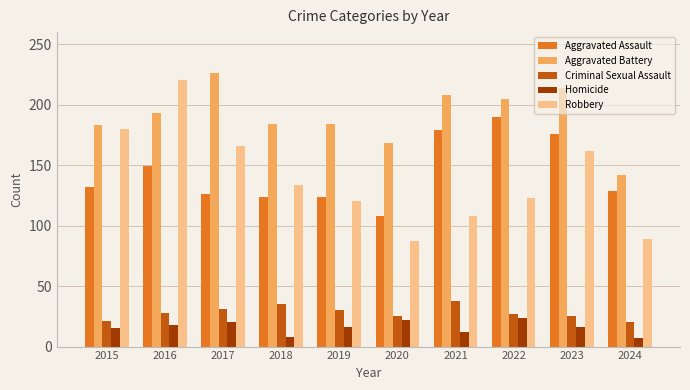

What is the approximate value of Robbery at 2021, to the nearest 5?

110